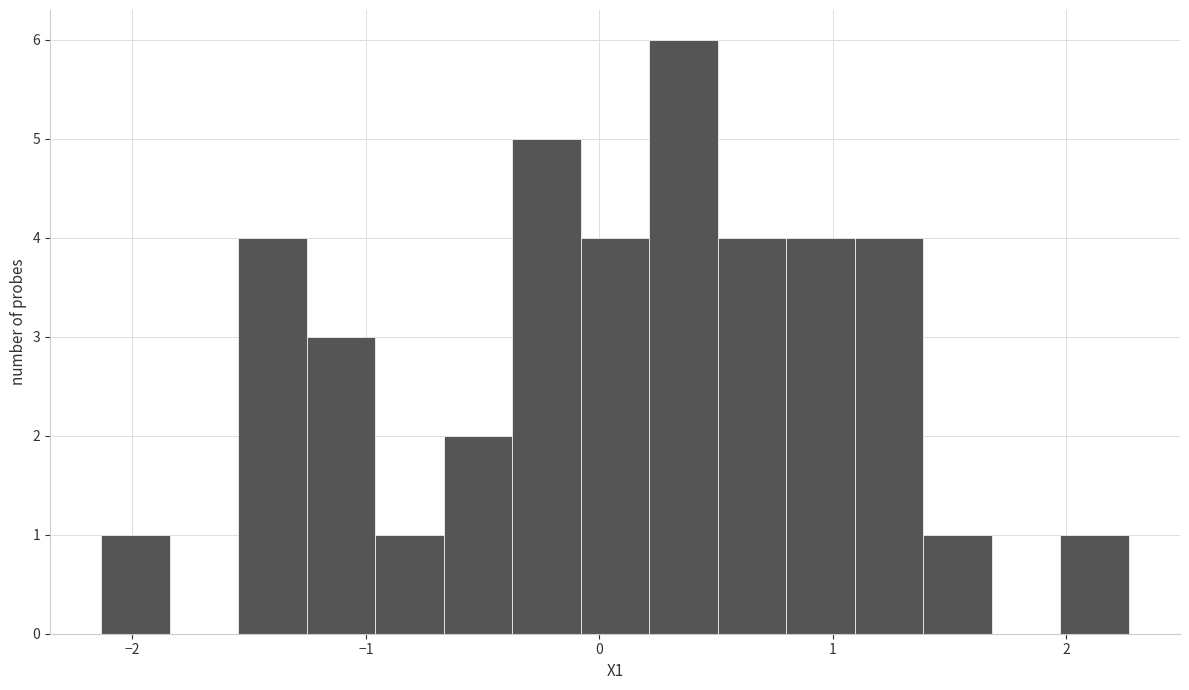

Around what value on the x-axis is the tallest bar? Give the approximate position of its centre, as read against the axis.

0.4